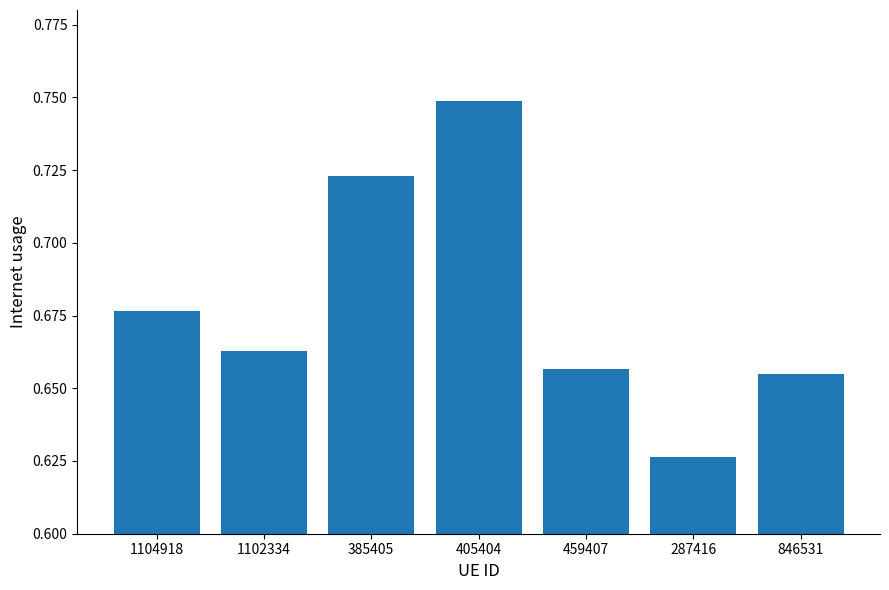

What is the sum of the values at 846531 and 459407?

1.3